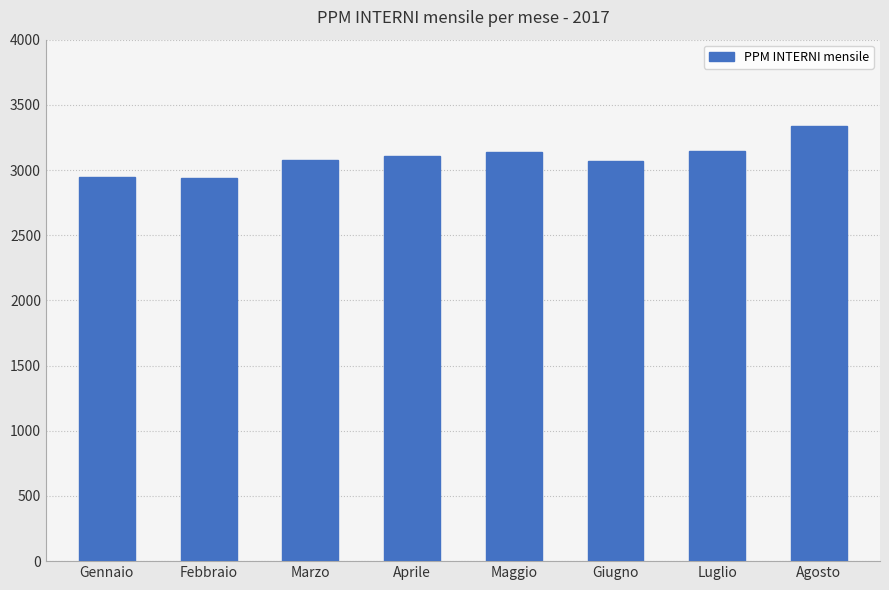

What is the change in value from Gennaio to Luglio?

+192.3